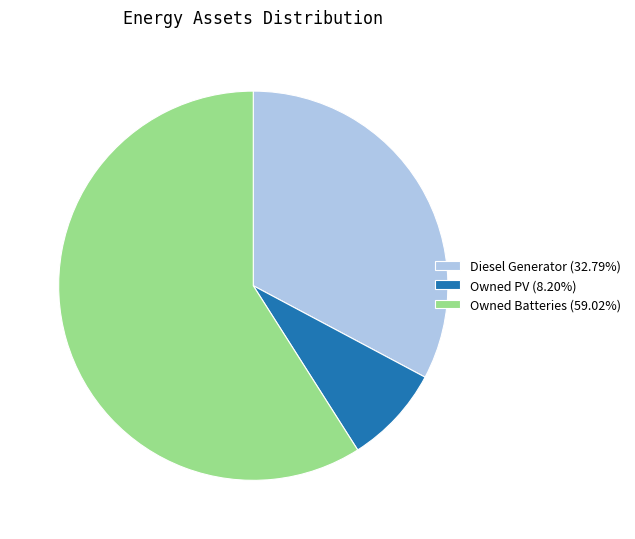

Is there a majority slice in this chart?

Yes